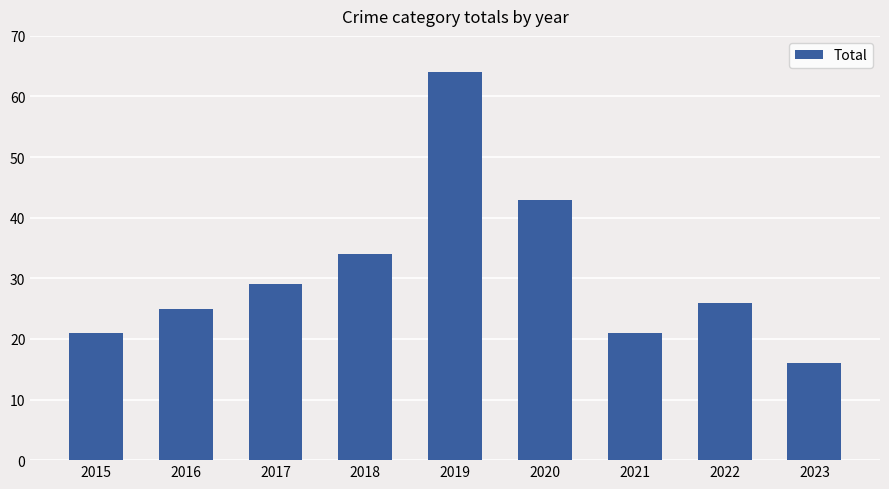

What is the sum of the values at 2017 and 2016?

54